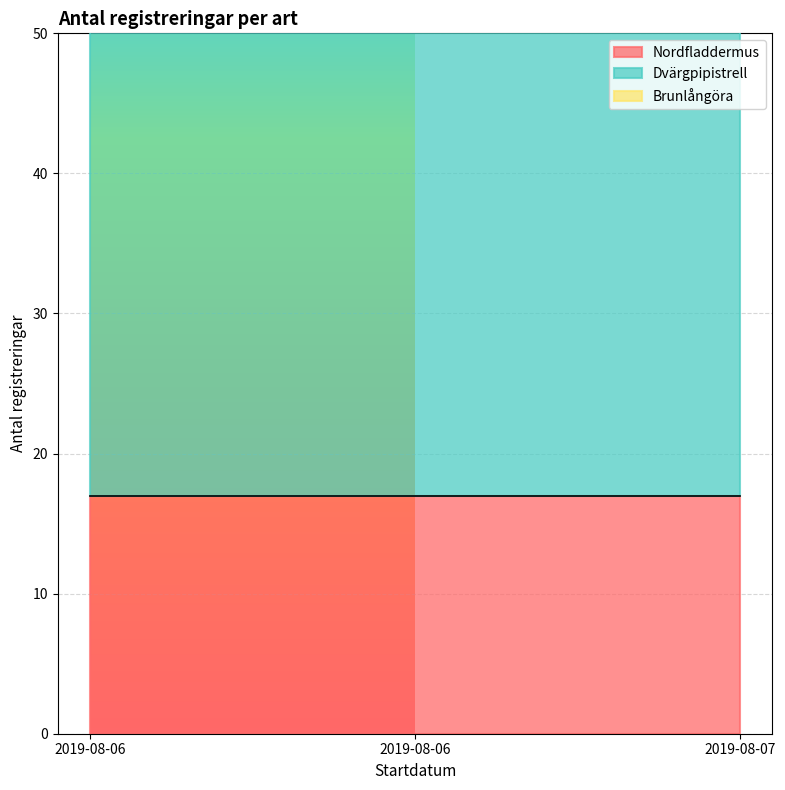

At which label is Nordfladdermus closest to 17?

2019-08-06